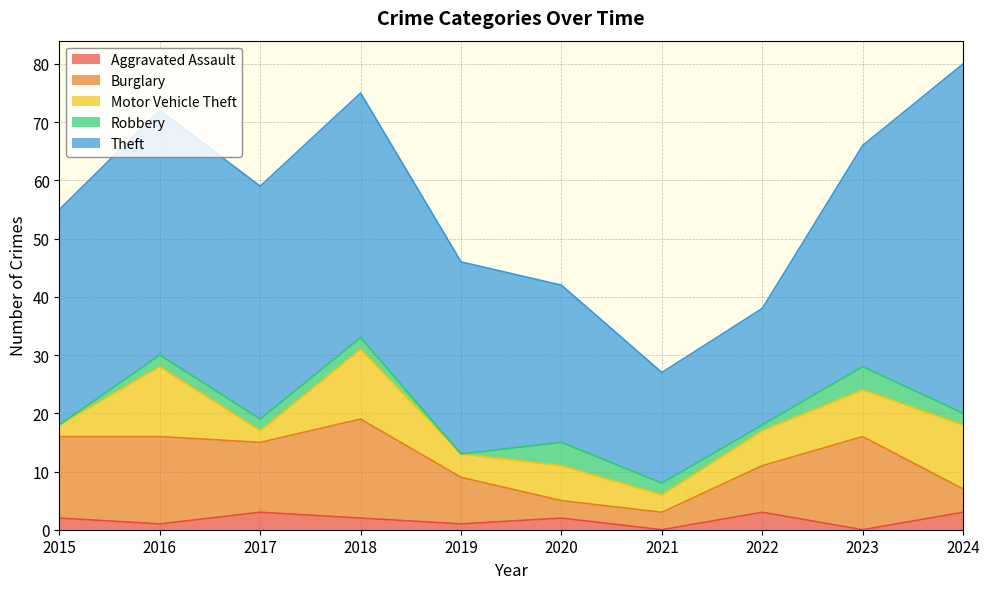

True or false: Aggravated Assault and Motor Vehicle Theft intersect in this chart.

True